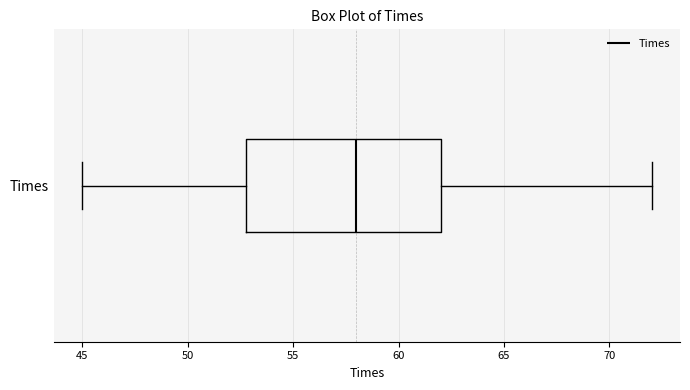

Where does the median line of the box for Times sit on the x-axis? The values are not printed on the chart, so give them approximately, as read against the axis.

58